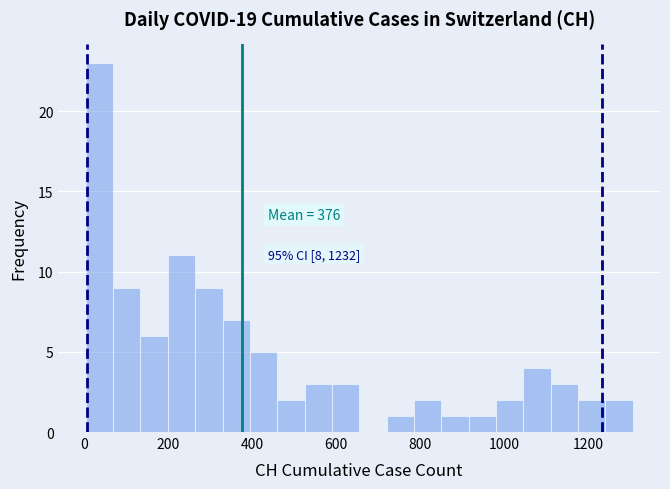

Around what value on the x-axis is the tallest bar? Give the approximate position of its centre, as read against the axis.

40